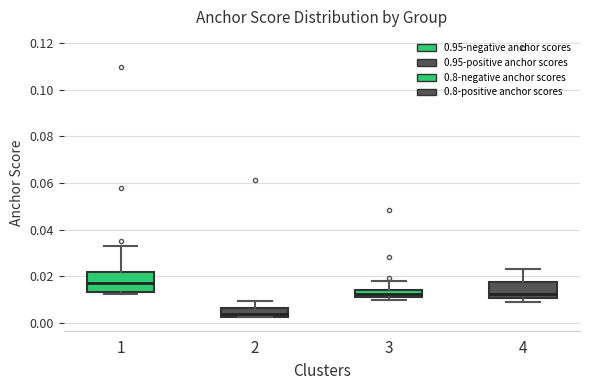

Which box has the lowest median line?

2